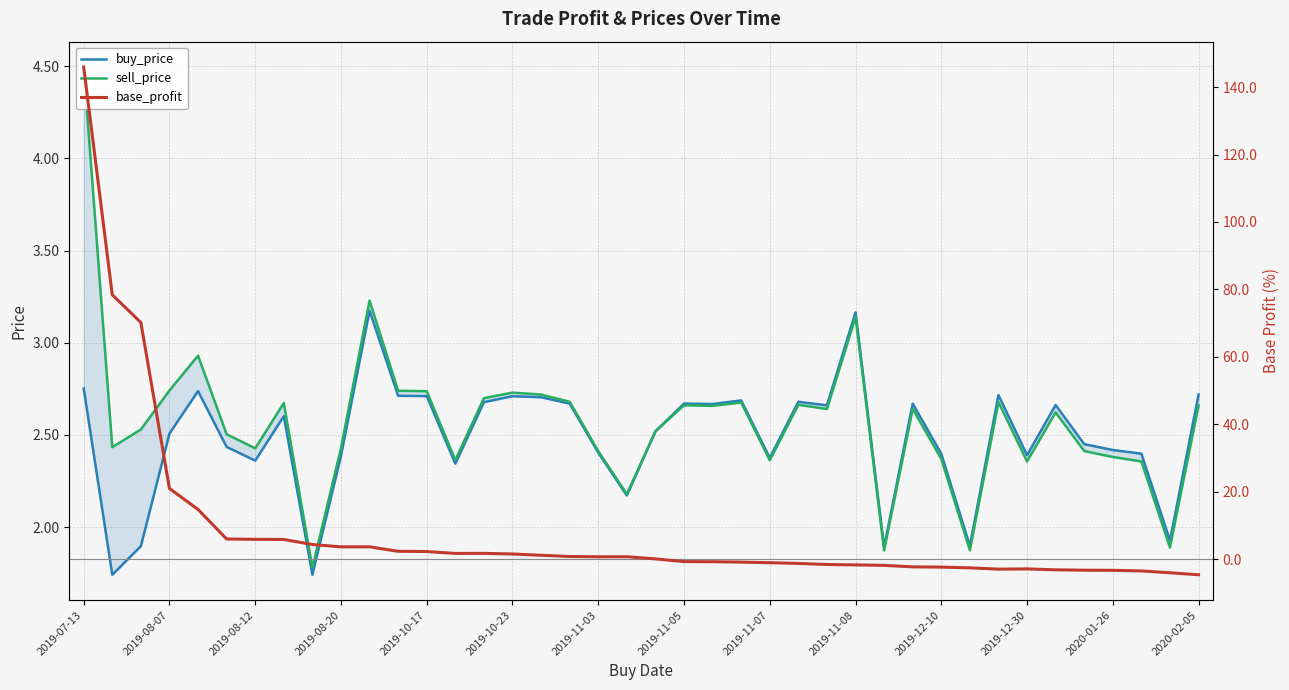

Which series ends up on top after the final intersection of base_profit and buy_price?

buy_price